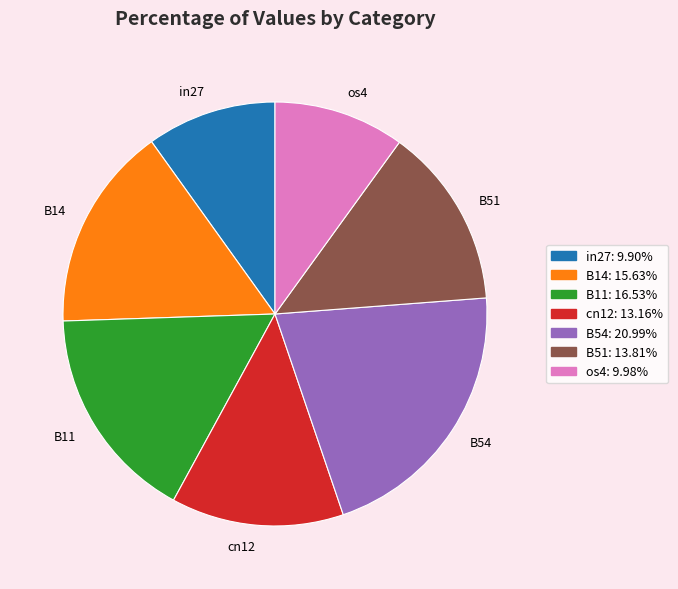

Combined, do B11 and B14 account for over 50%?

No